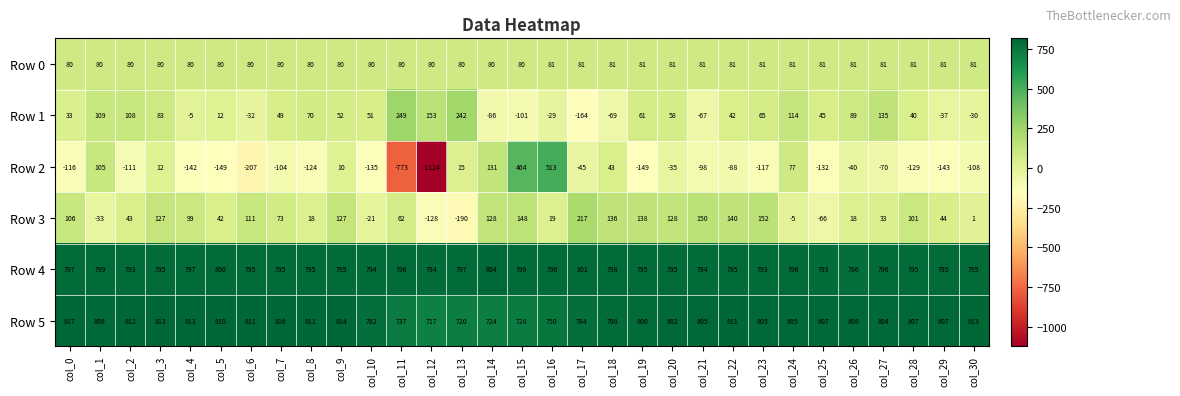

What is the total value across all series at col_27?

1779